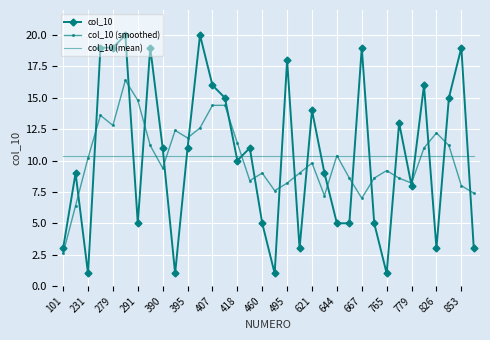

True or false: col_10 and col_10 (mean) intersect in this chart.

True